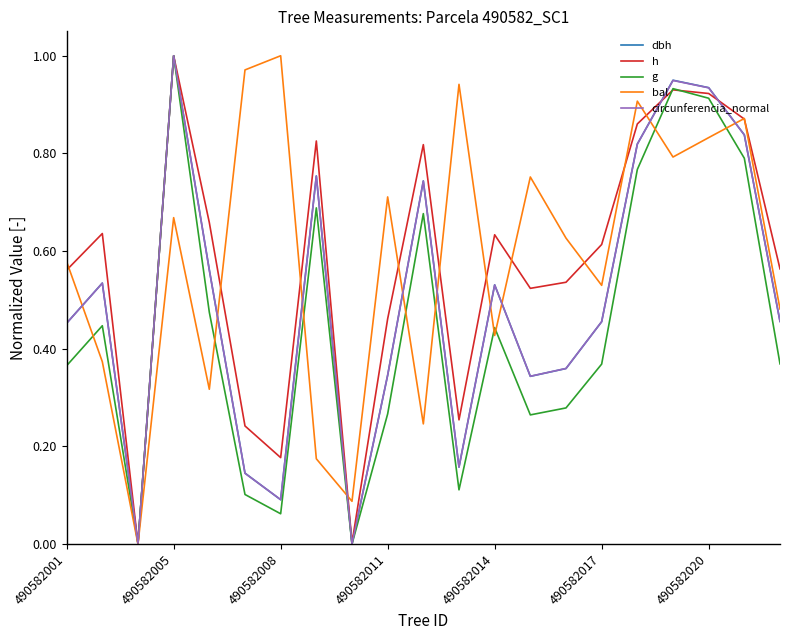

The dbh series shows 0.5 at 490582011. True or false?

False